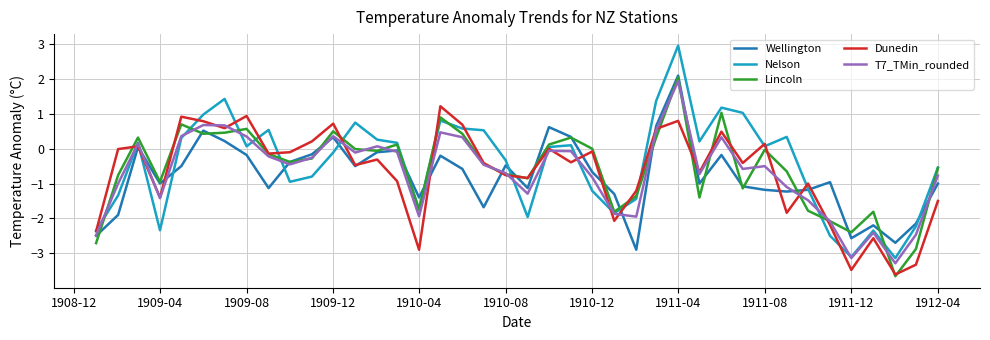

What are all the series names shown in the legend?

Wellington, Nelson, Lincoln, Dunedin, T7_TMin_rounded